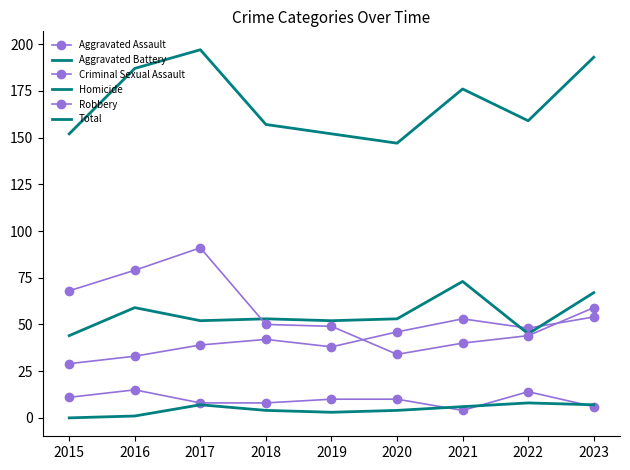

At which label does Robbery first exceed 50?

2015